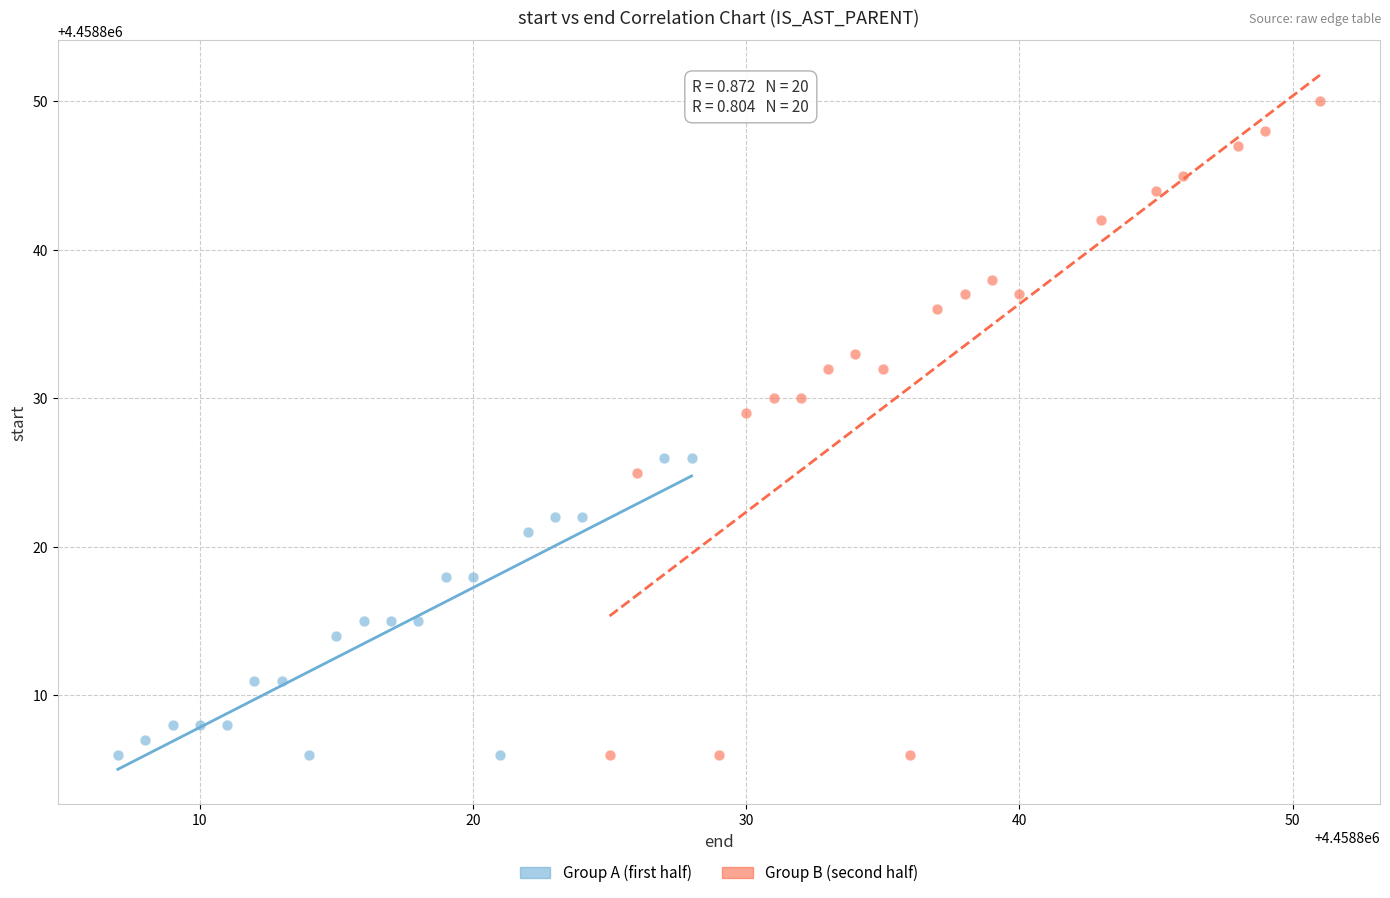

Which series has the widest spread of Y values?

Group B (second half)